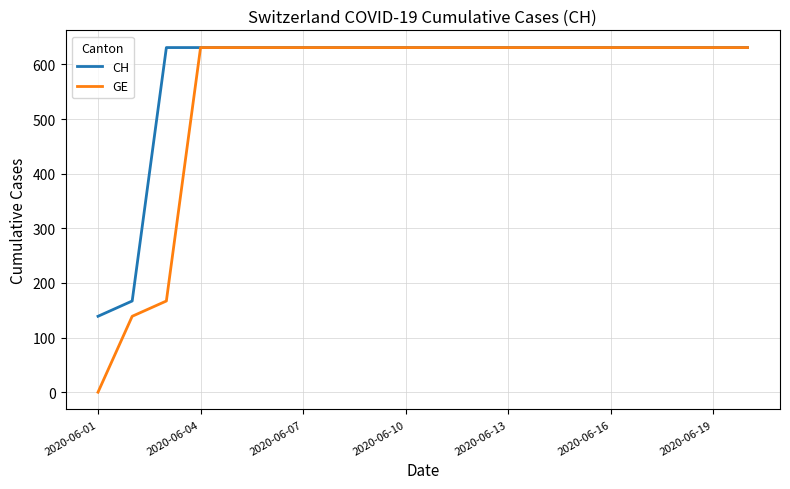

Which series has the widest spread of values?

GE